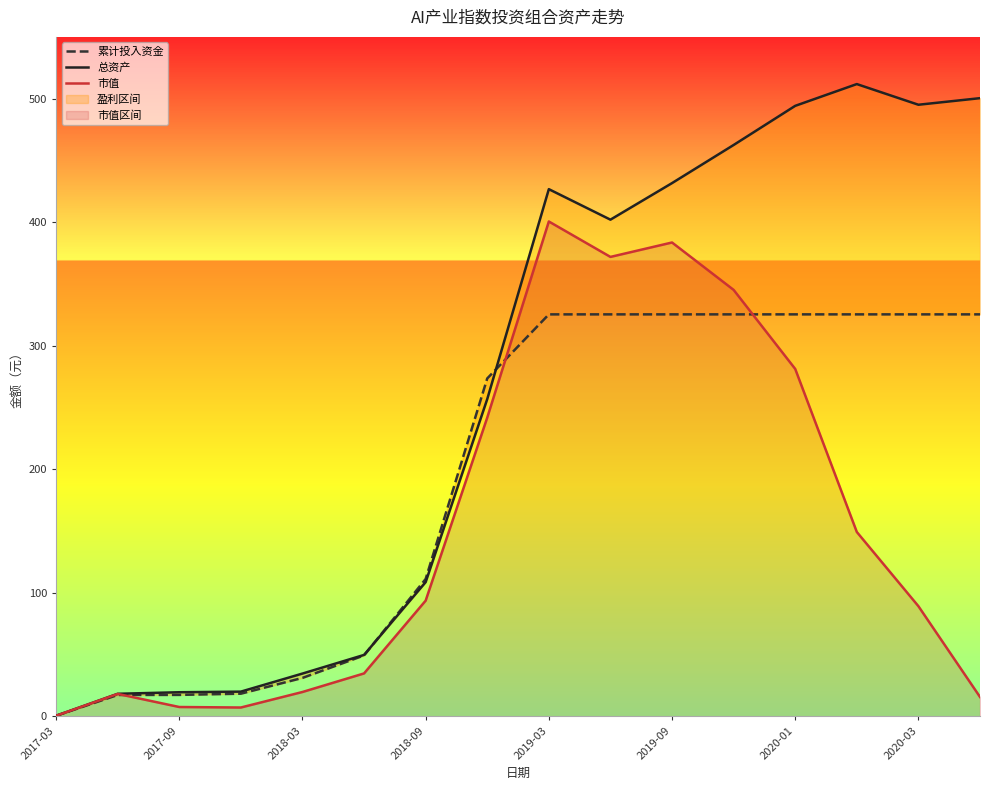

The value of 市值 at 2018-09 is 93.7. True or false?

True